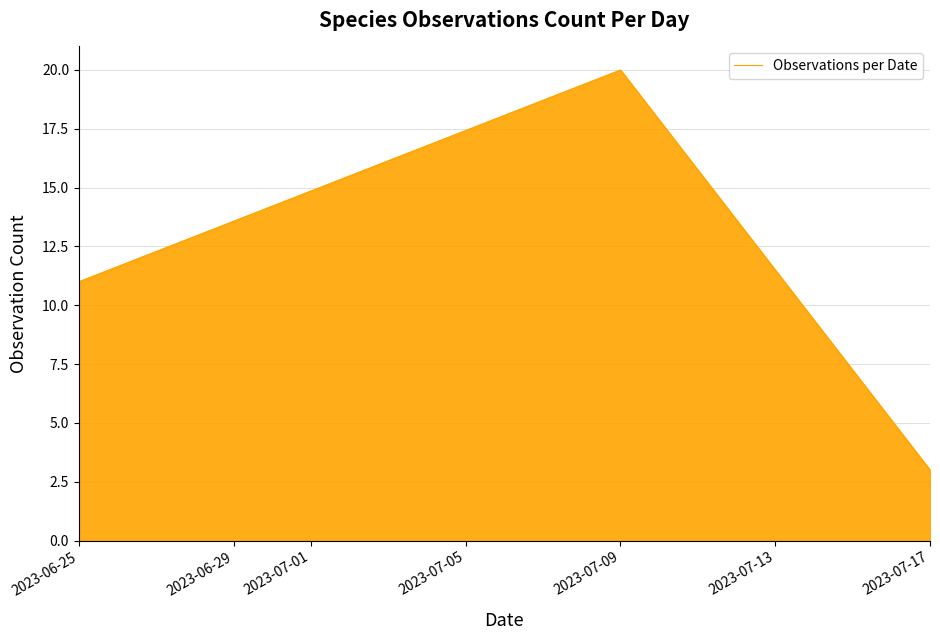

True or false: the data shows 11 at 2023-06-25.

True